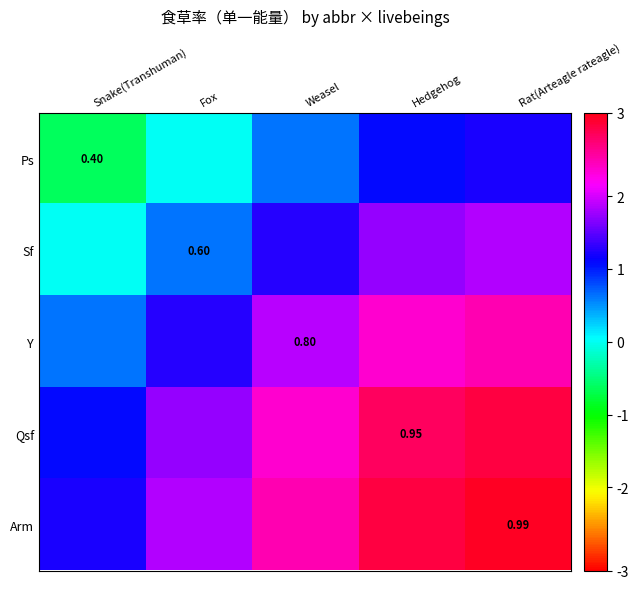

What is the difference between the Ps values at Hedgehog and Snake(Transhuman)?

1.7